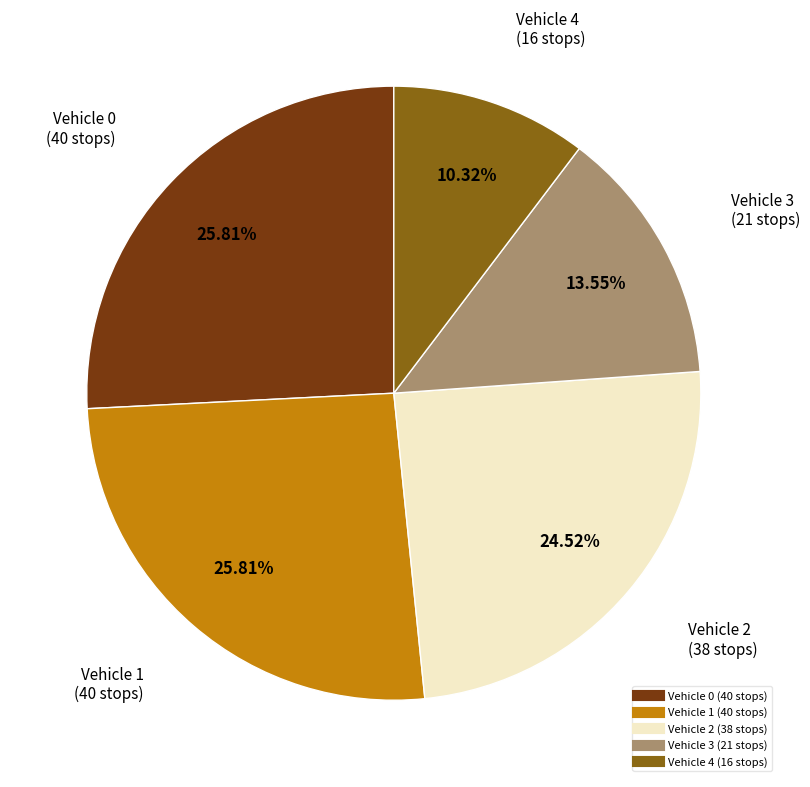

Does any single category account for the majority?

No